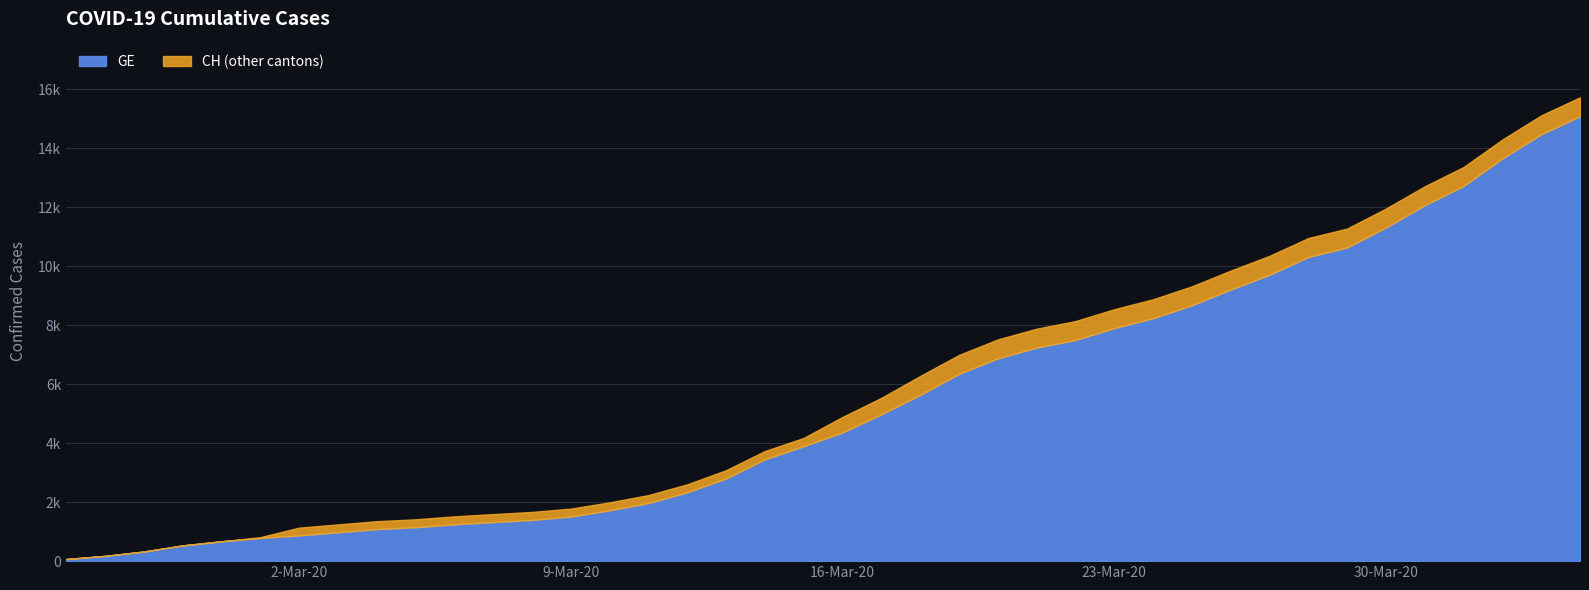

Count the number of data series in this chart.

2